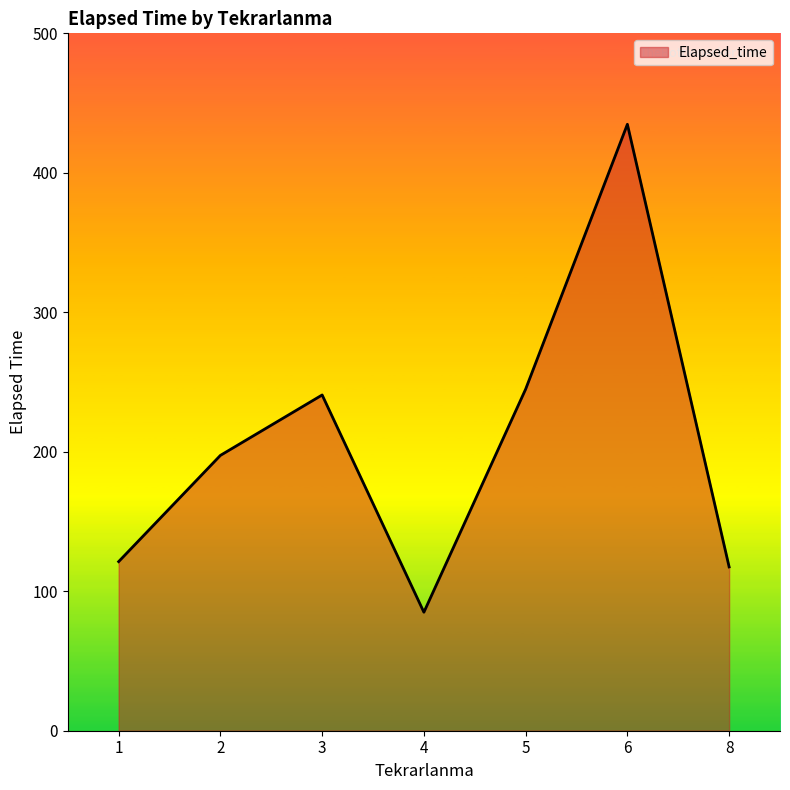

What is the average value?

206.0